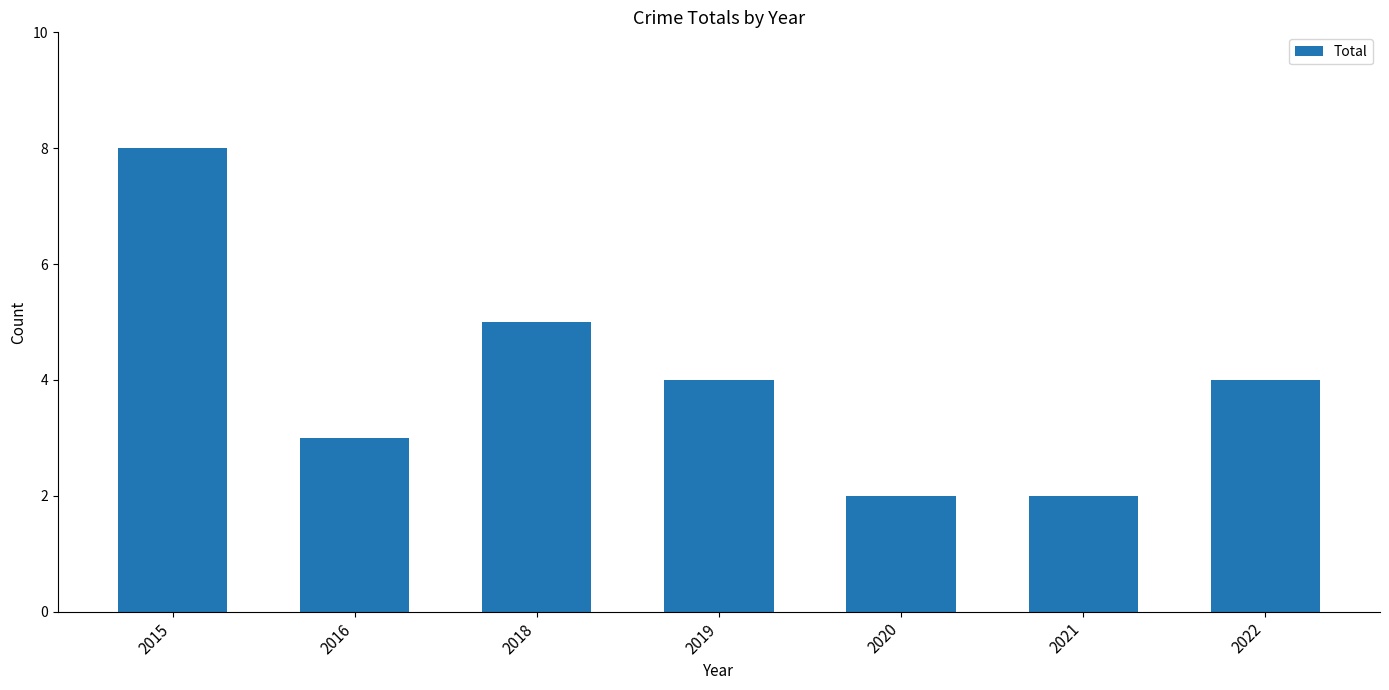

What is the value of the 1st bar from the left?

8